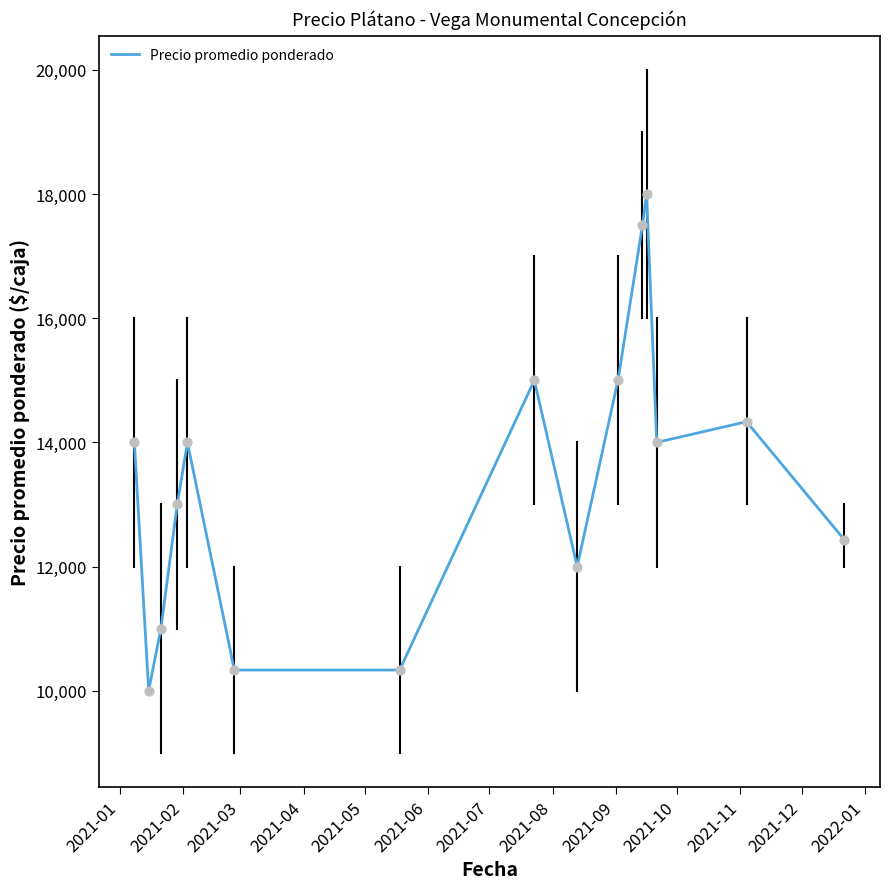

What is the greatest value displayed?

18000.0